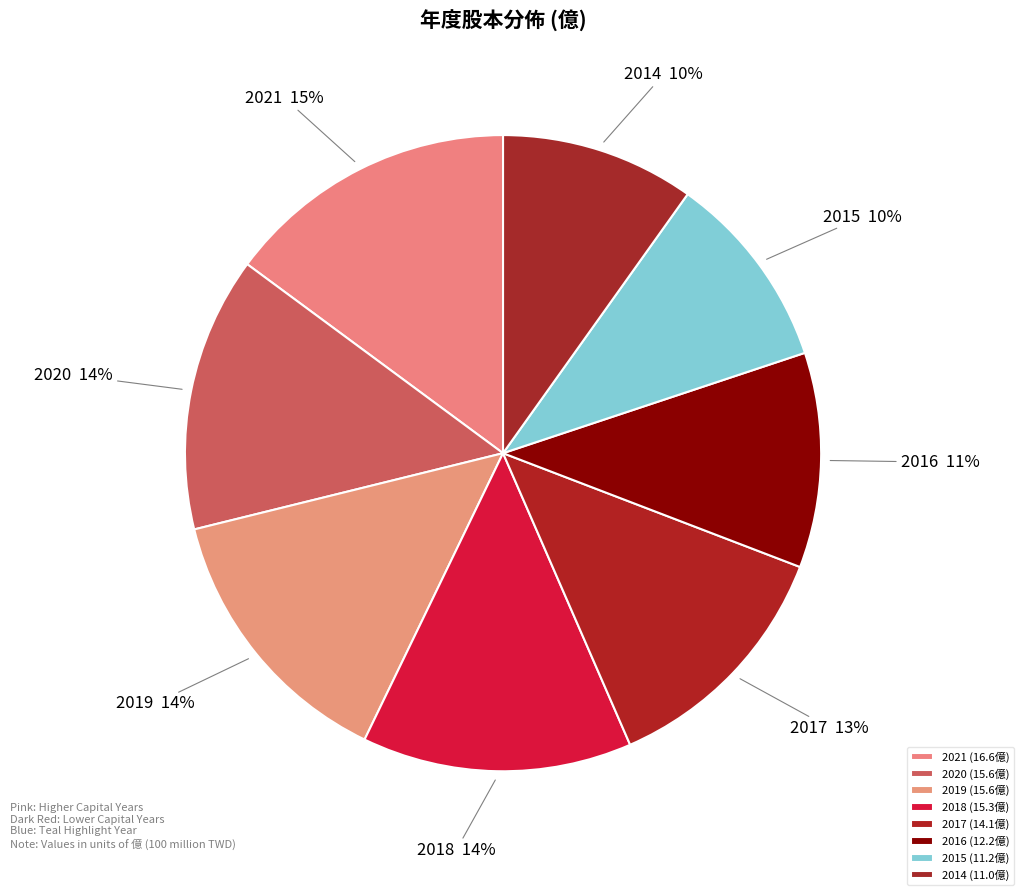

How many slices are in this pie chart?

8